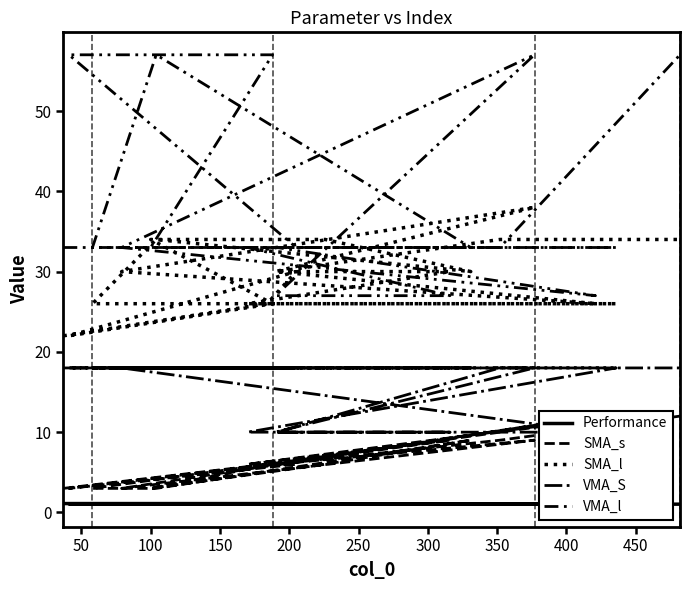

At which category does VMA_l reach its first local peak?

400